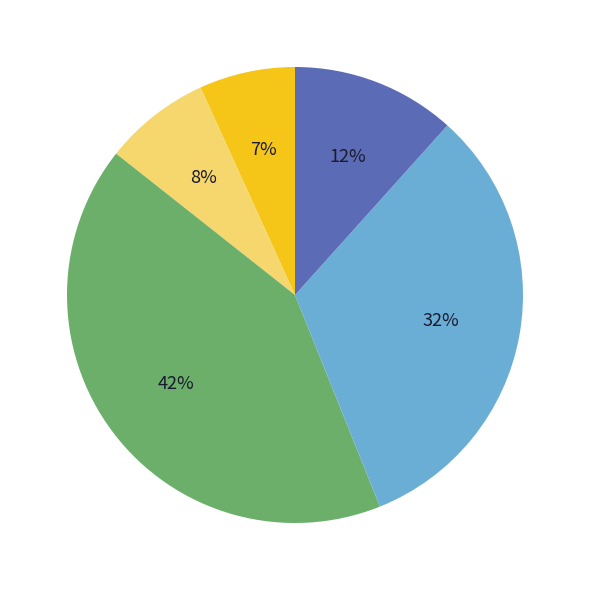

To the nearest percent, what is the average slice percentage?

20%